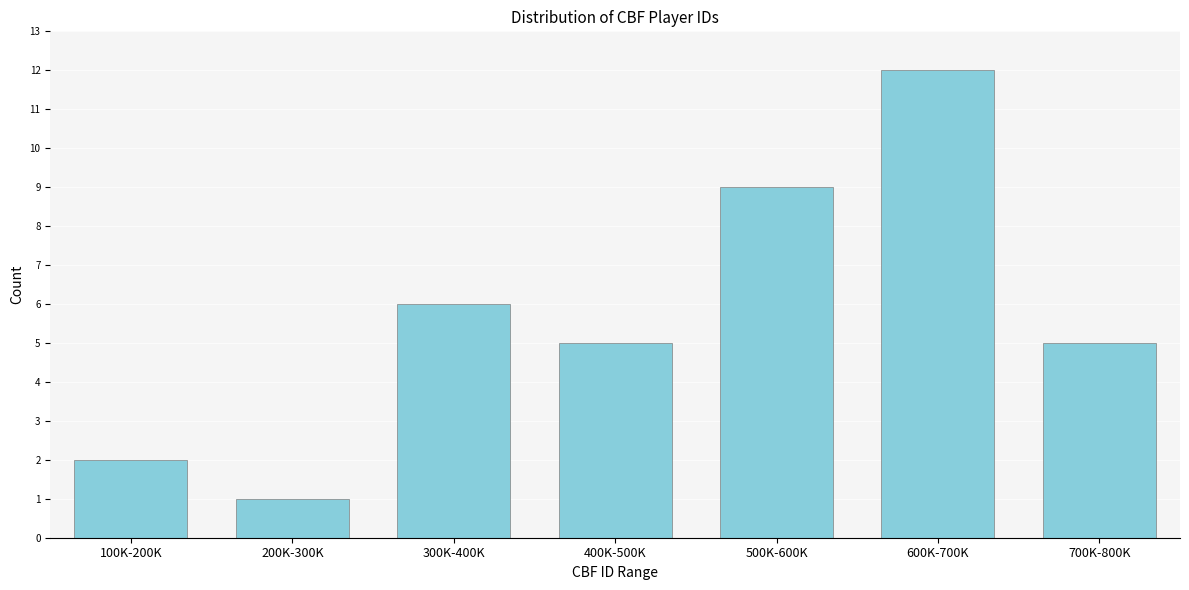

Reading left to right, extract all data points from this chart.

2	1	6	5	9	12	5